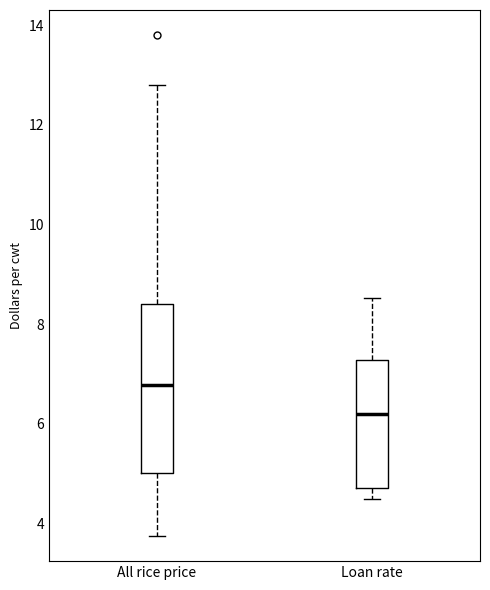

Reading left to right, transcribe this box plot: for each box, give where its median line is, the range the box spans, and where its two whiskers end, as read against the y-axis. The values are not printed on the chart, so give them approximately, as read against the axis.

All rice price: median 6.8, box 5.0 to 8.4, whiskers 3.8 to 12.8
Loan rate: median 6.2, box 4.8 to 7.2, whiskers 4.6 to 8.6